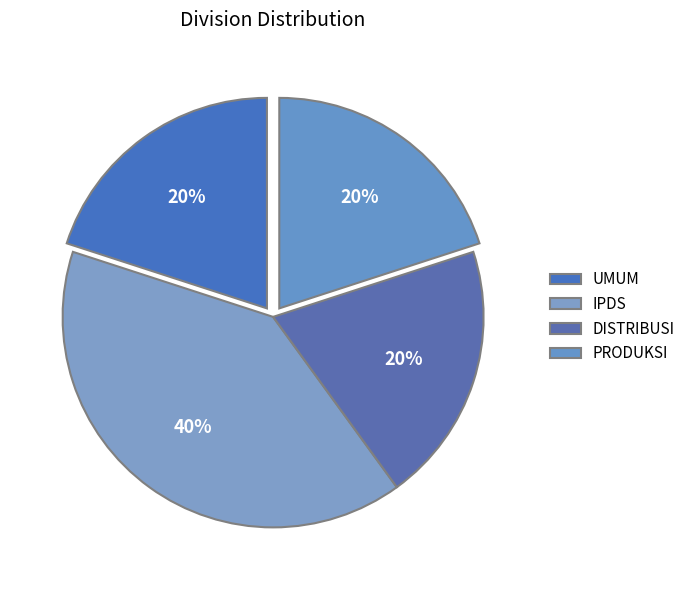

Combined, what portion of the pie is DISTRIBUSI and PRODUKSI?

40.0%